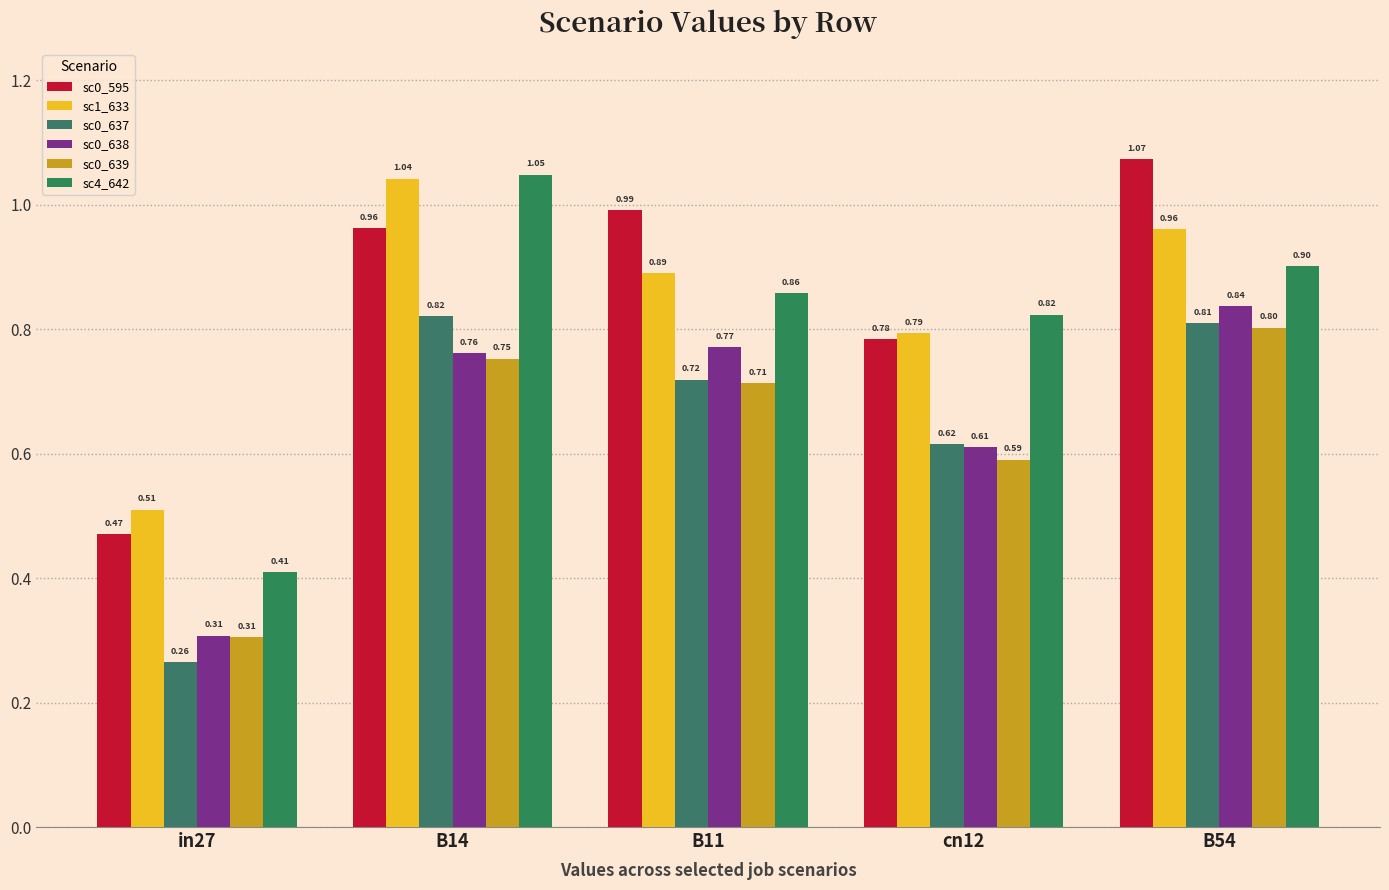

The sc4_642 series shows 0.8 at cn12. True or false?

True